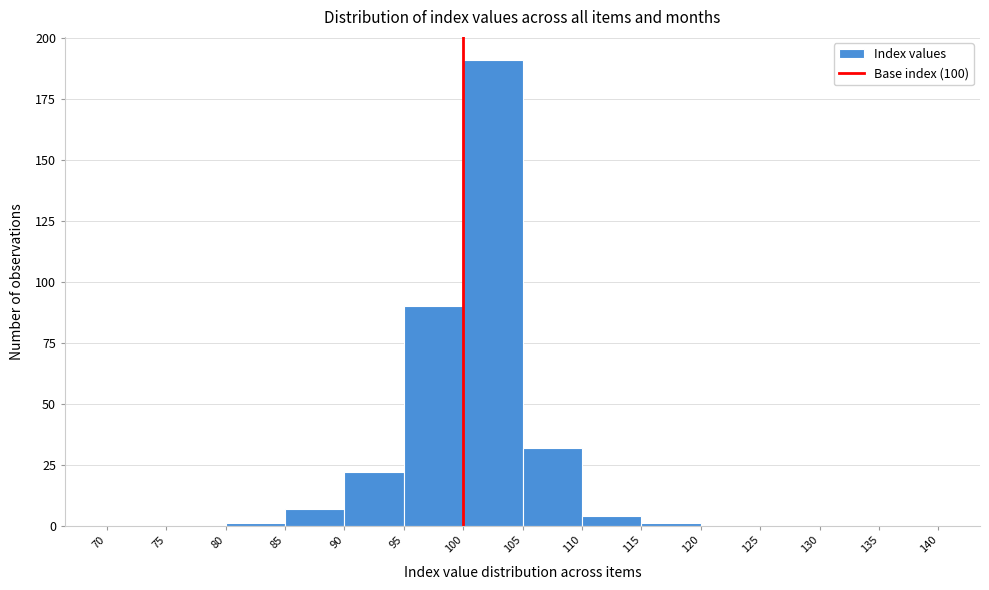

Which range on the x-axis has the tallest bar?

100 to 105